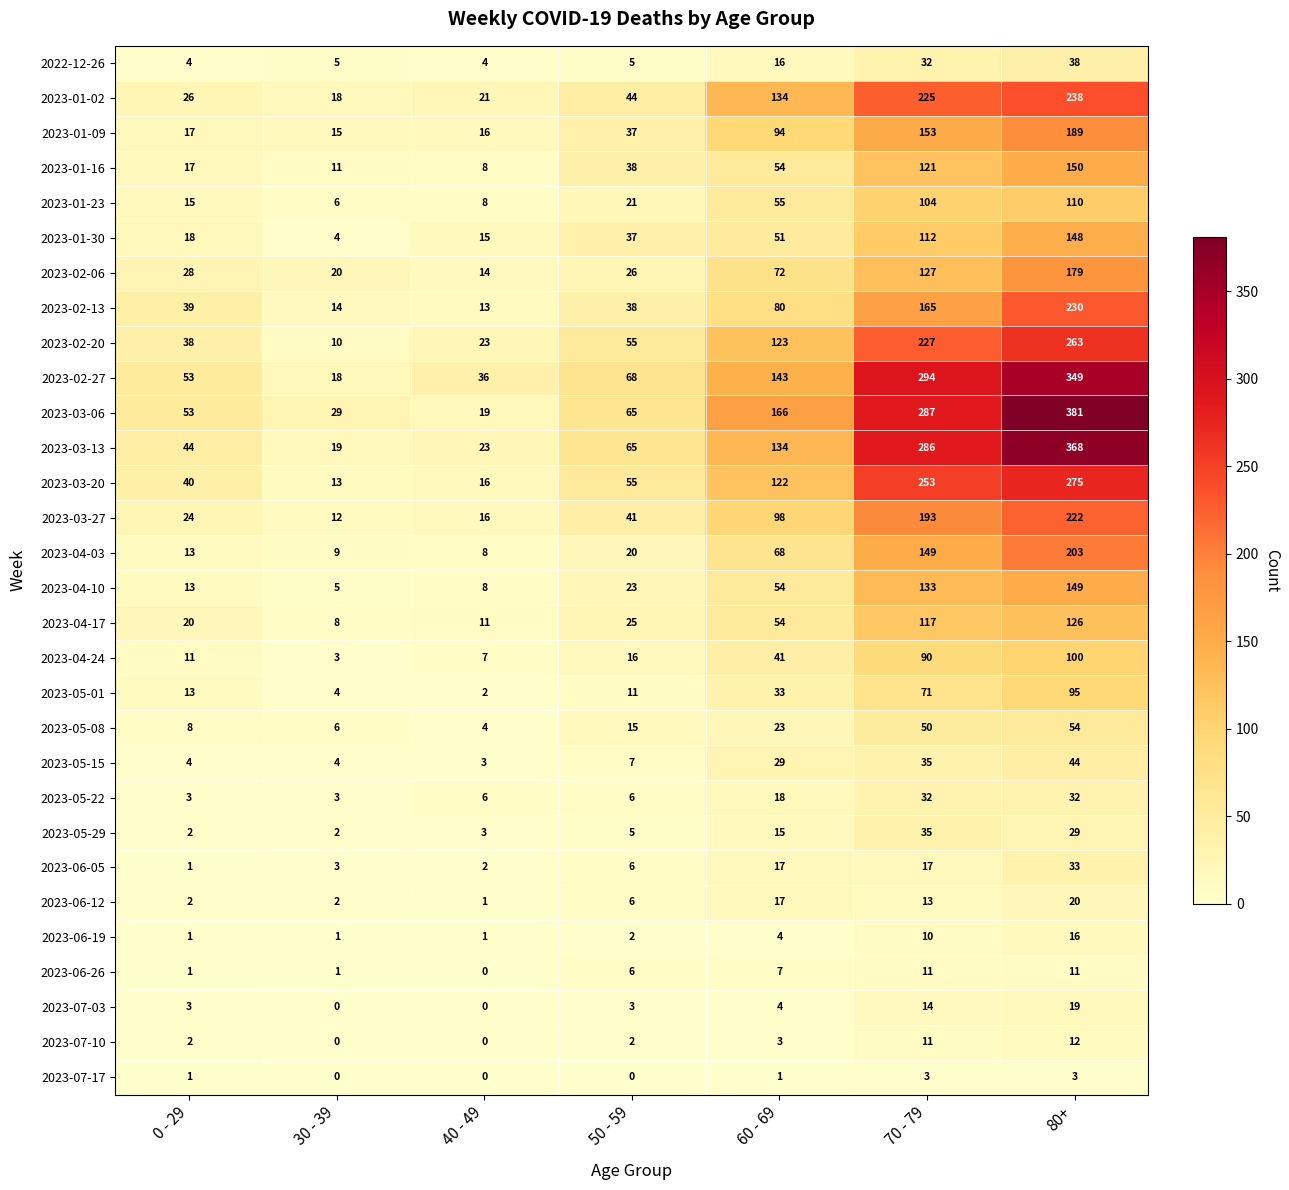

What is the sum of the 2023-07-03 values at 80+ and 30 - 39?

19